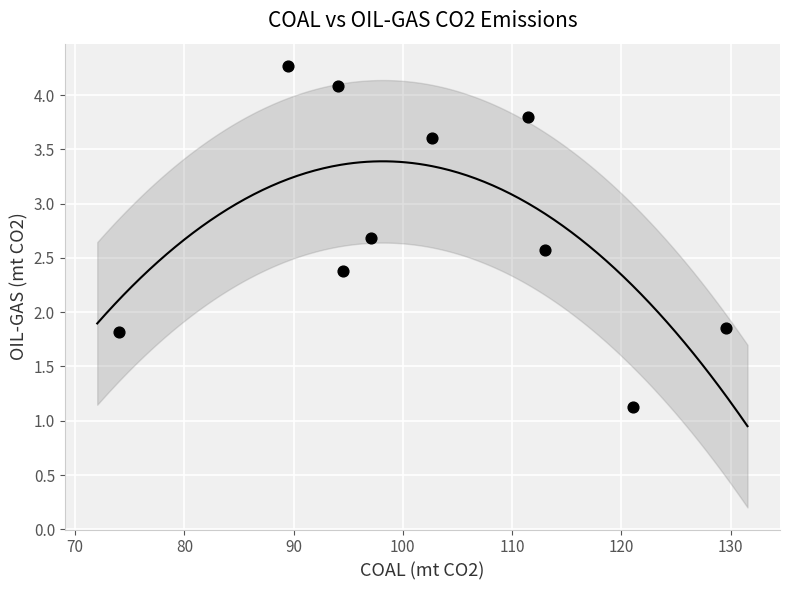

What is the average X value?

102.7